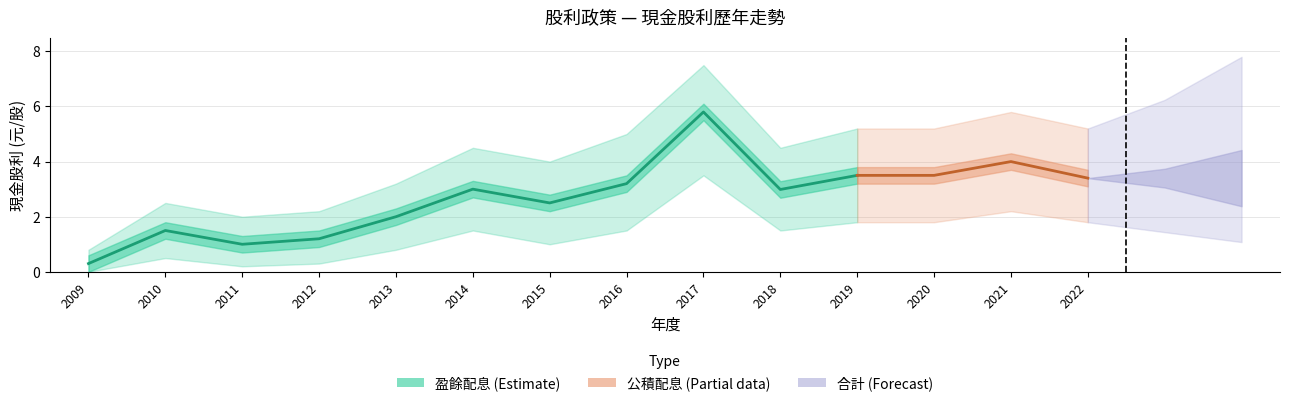

Where is the first local minimum for 現金股利(合計)?

2011